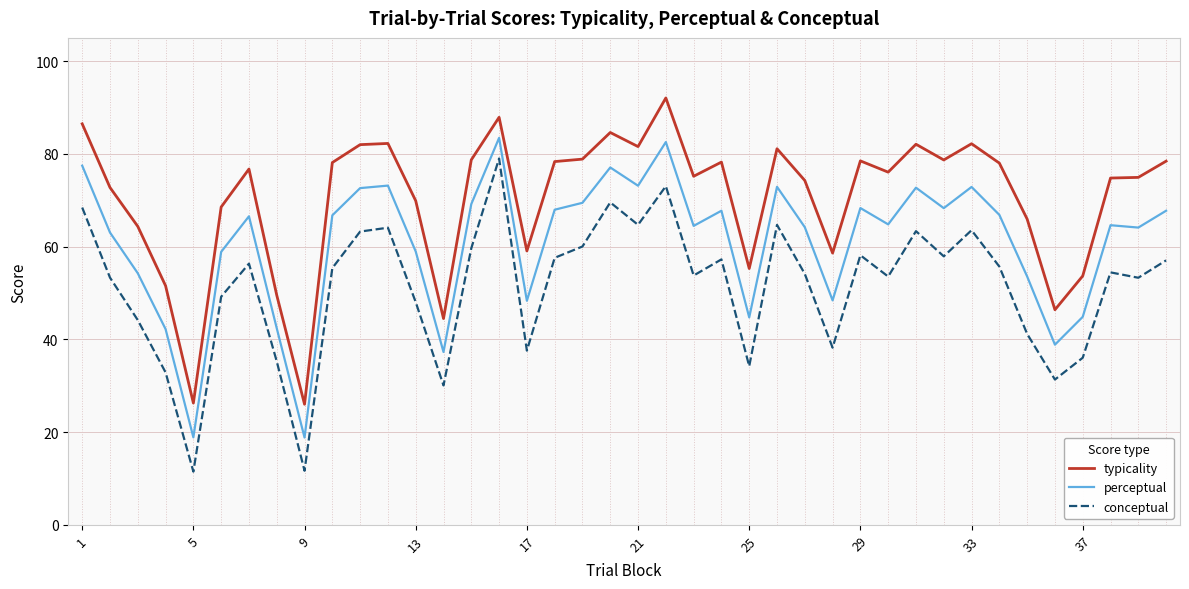

List the series in order of their peak value, lowest first.

conceptual, perceptual, typicality